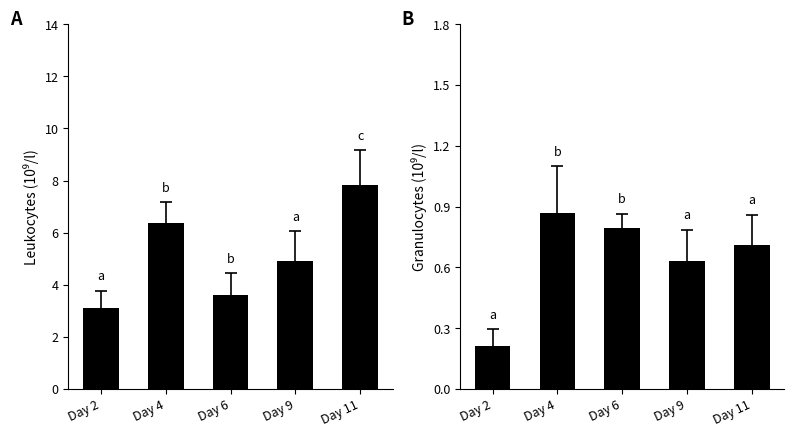

Which series has the widest spread of values?

Leukocytes (10^9/l)